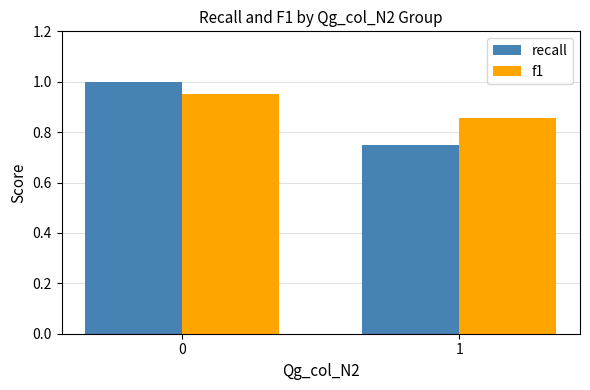

How many f1 values are between 0 and 1?

2